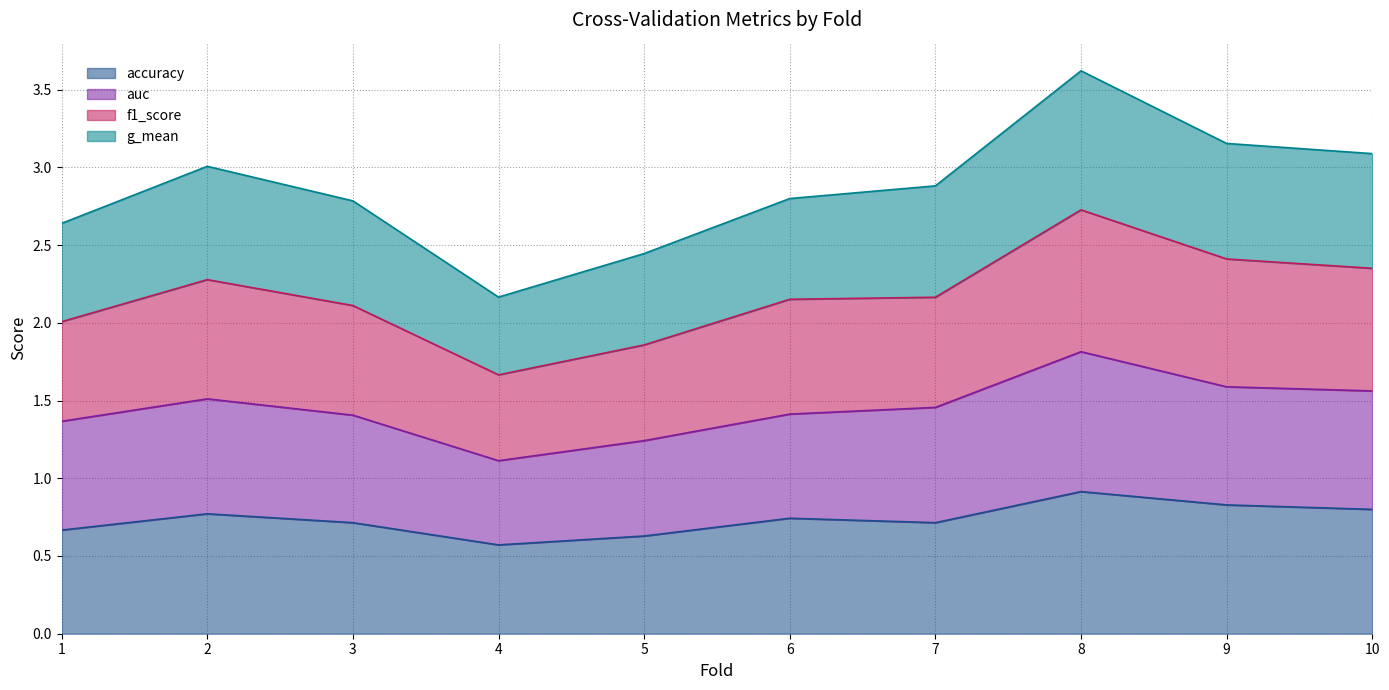

At which category is the sum across all series the highest?

8